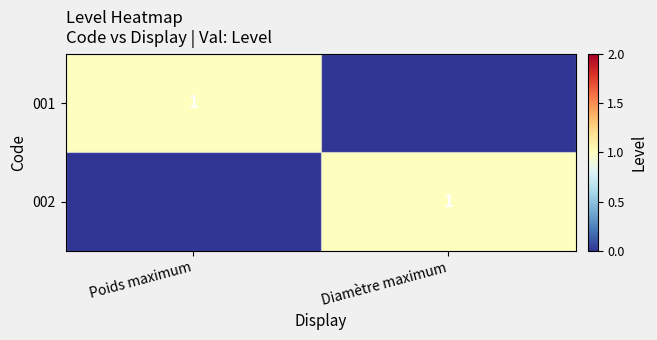

The value of 001 at Poids maximum is 0. True or false?

False